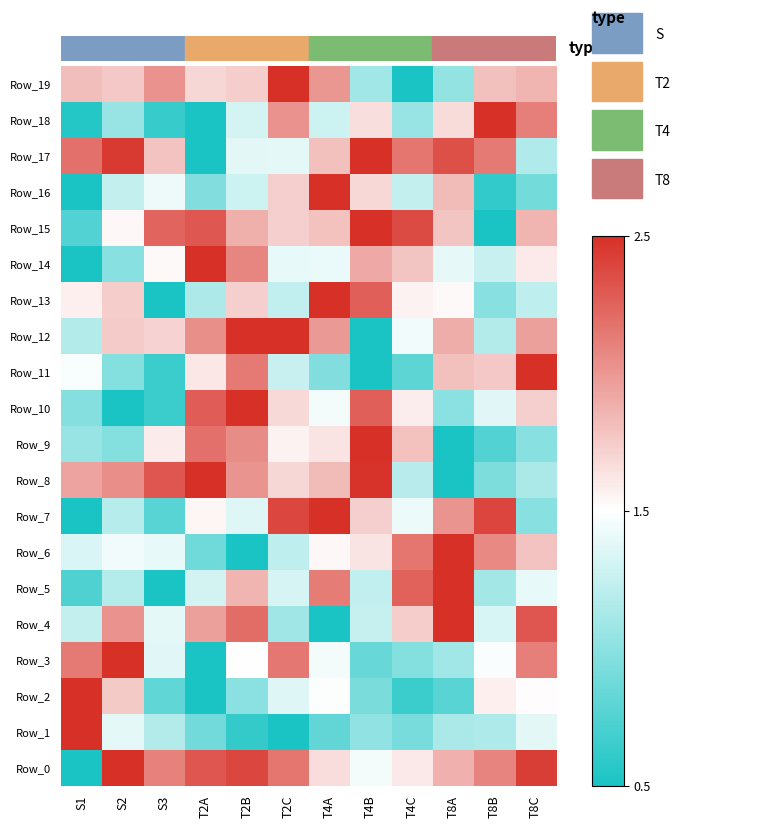

Count the number of categories in the chart.

12